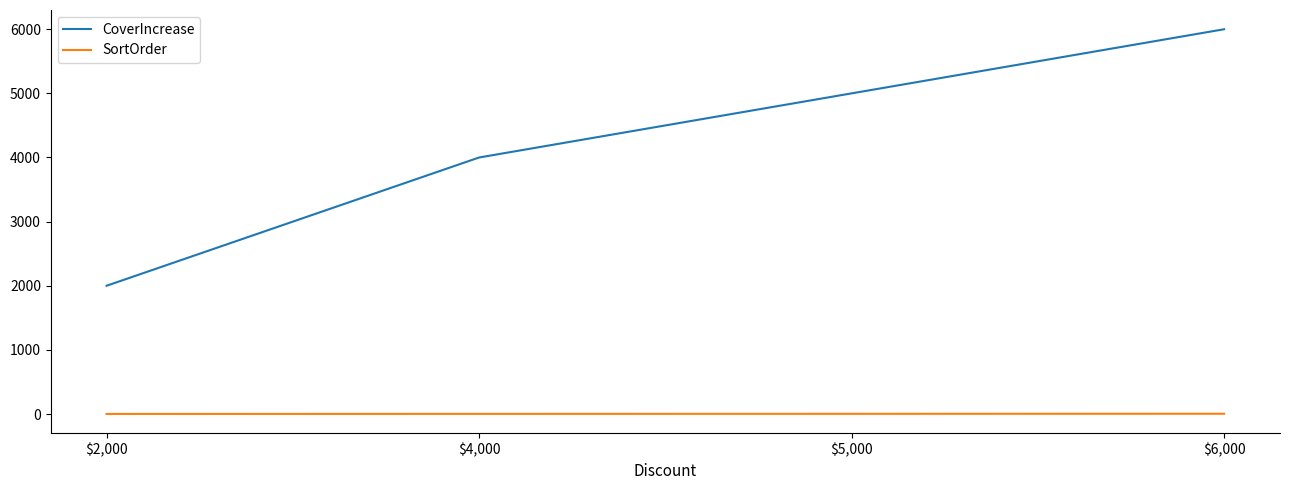

Is this an area chart (filled region under the line)?

No